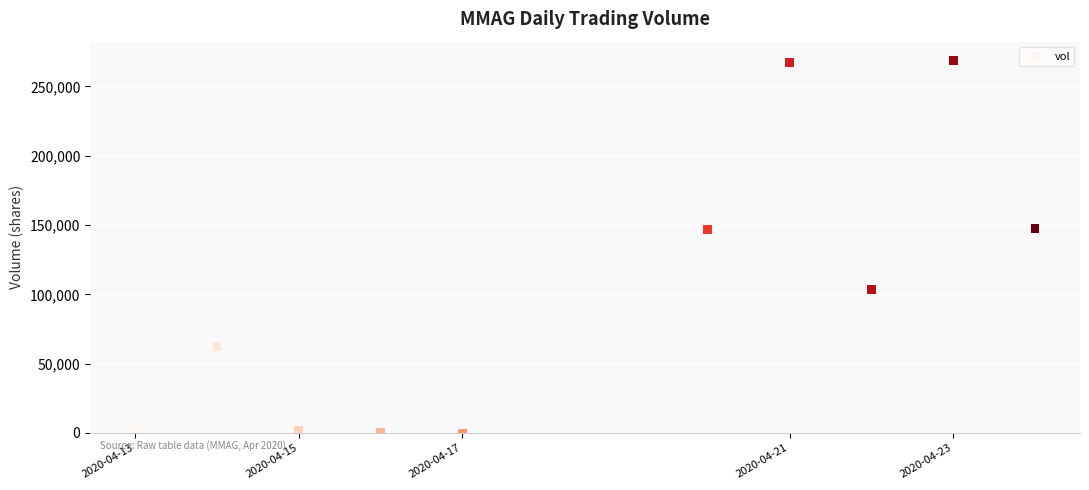

What is the range of Y values (max minus min)?

268900